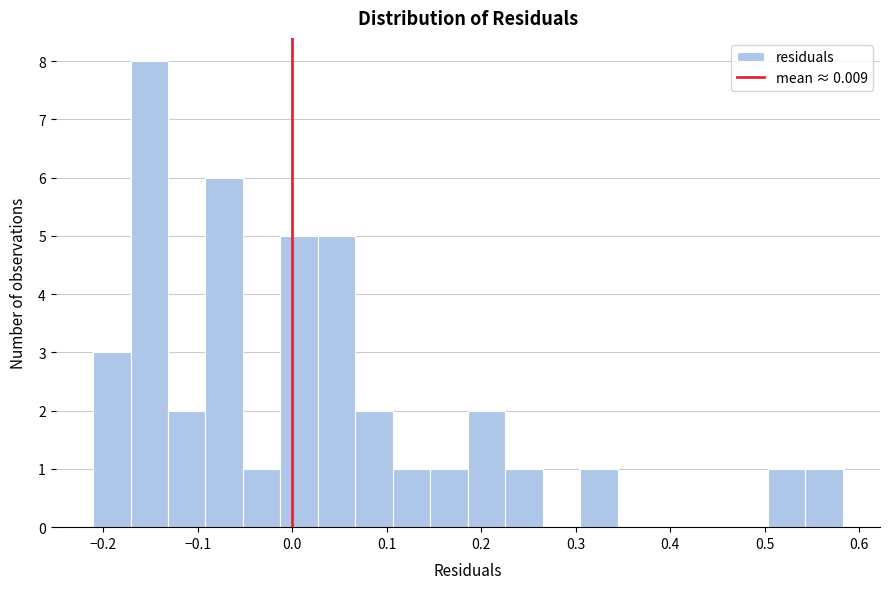

Read against the x-axis, roughly where is the centre of the tallest bar?

-0.15